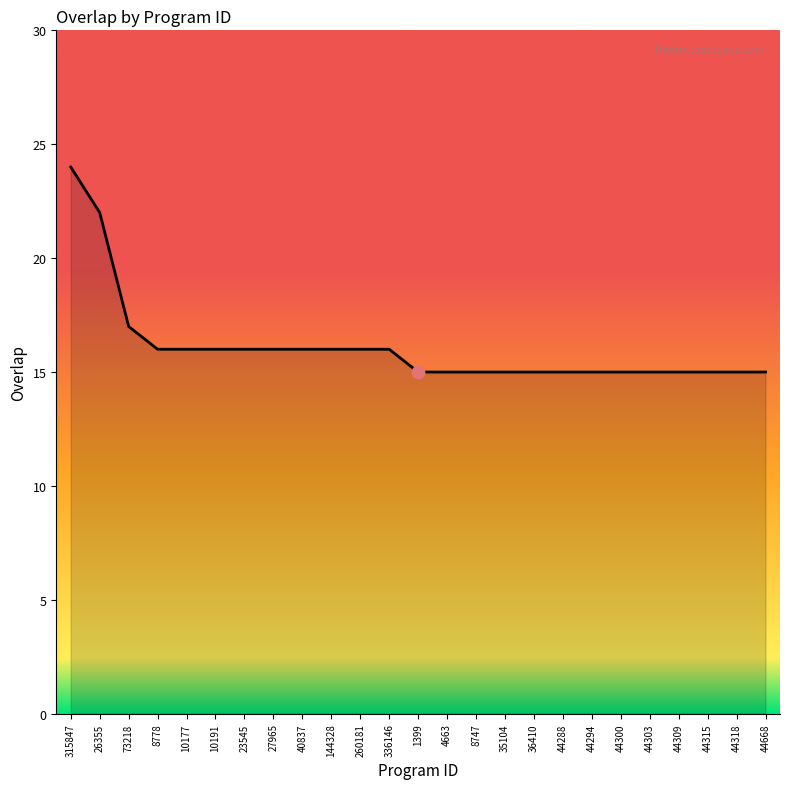

Approximately how many times larger is the value at 8747 compared to 35104?

1.0